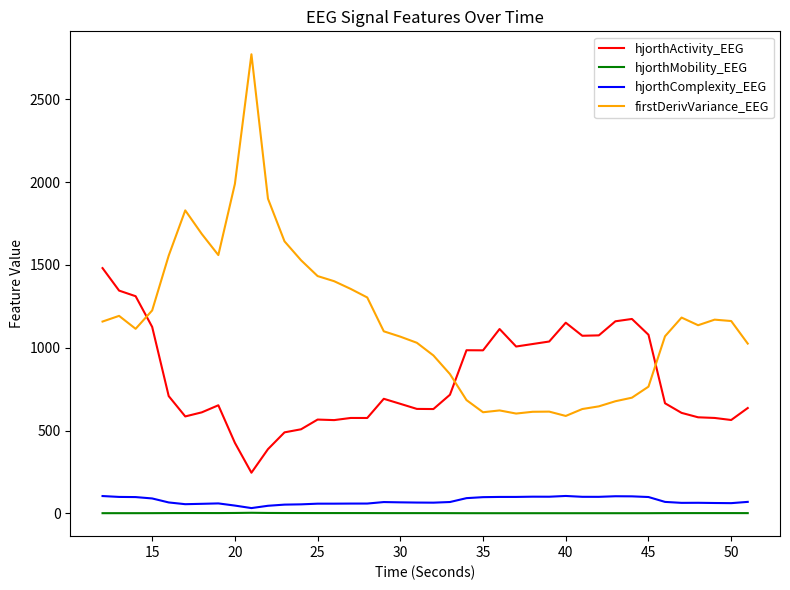

Is this an area chart (filled region under the line)?

No